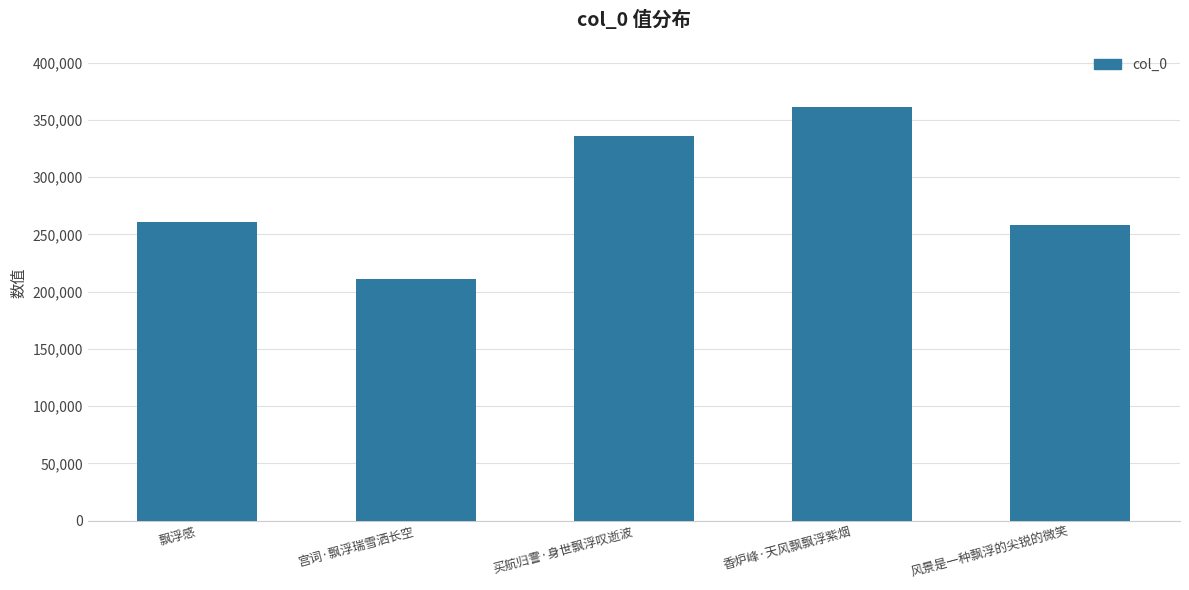

What value does the data have at 宫词·飘浮瑞雪洒长空, to the nearest 100?

211400